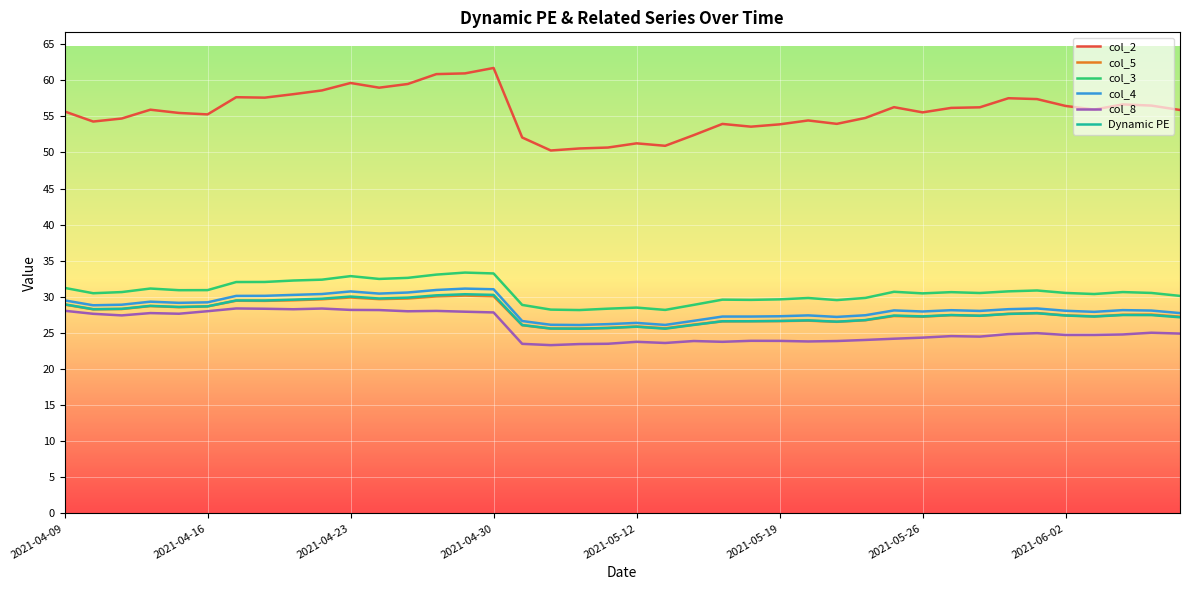

What is the maximum value for col_4?

31.1